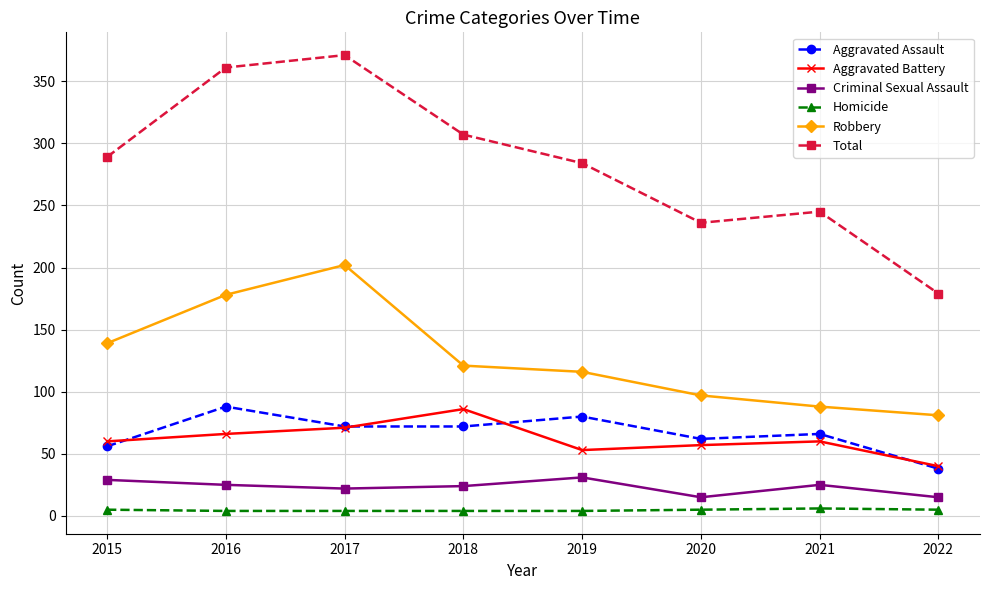

Which series has the largest range (max minus min)?

Total